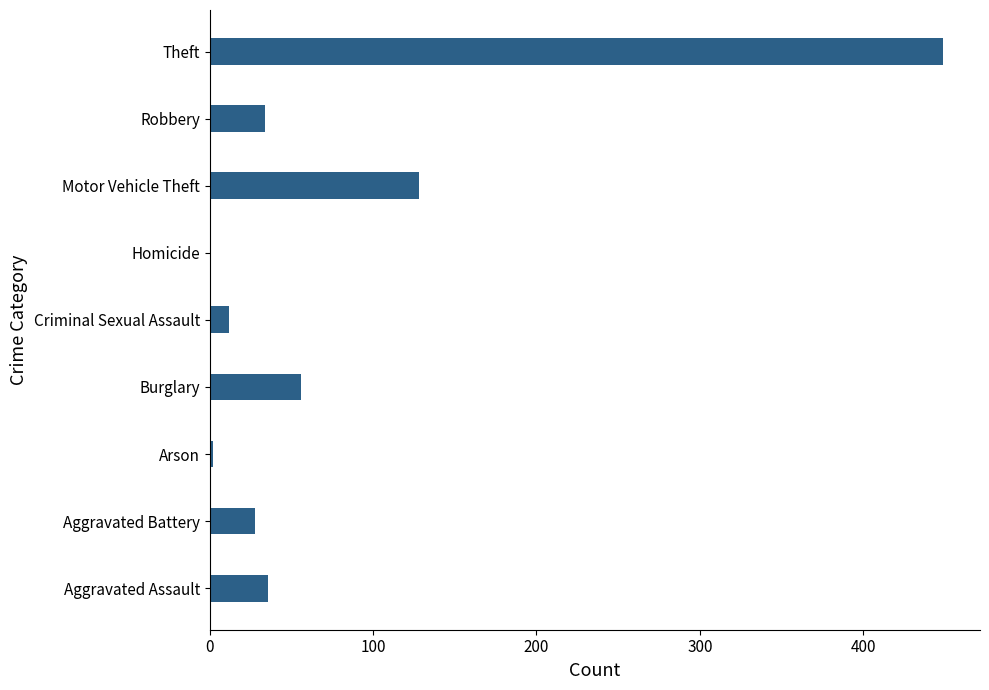

True or false: the data shows 56 at Burglary.

True